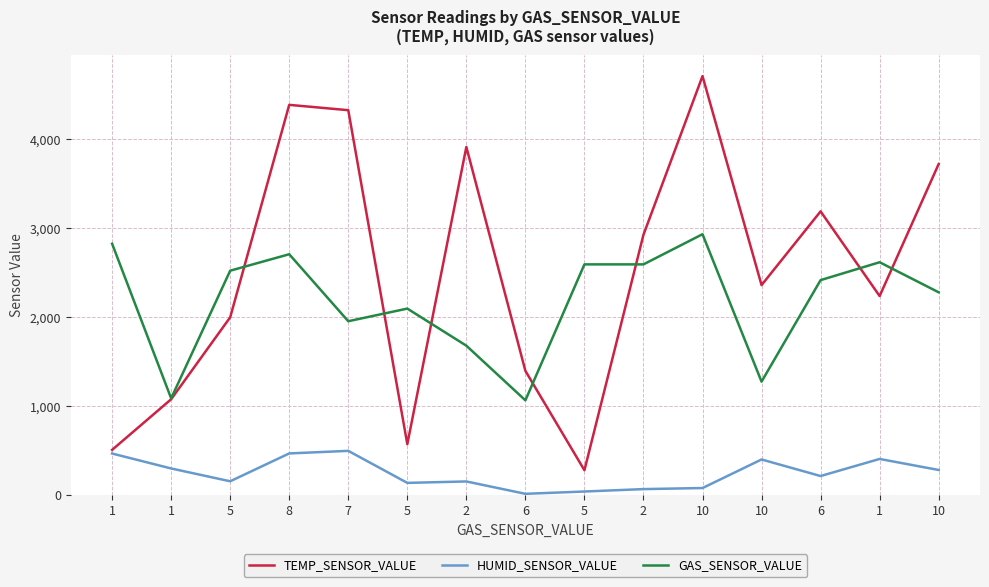

Which has a higher value, 5 or 7?

7